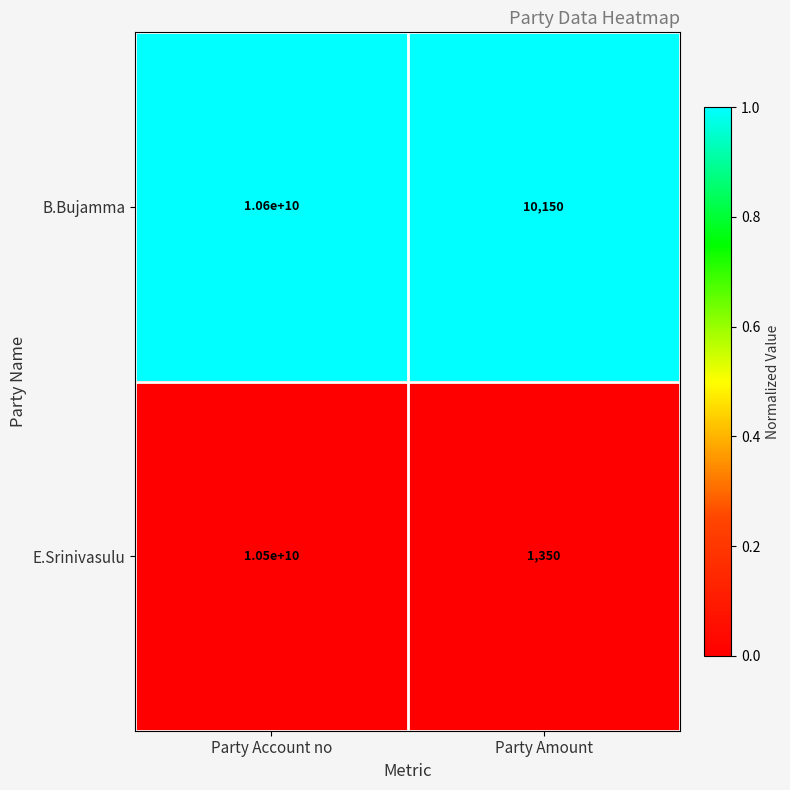

List the series in order of their peak value, lowest first.

E.Srinivasulu, B.Bujamma